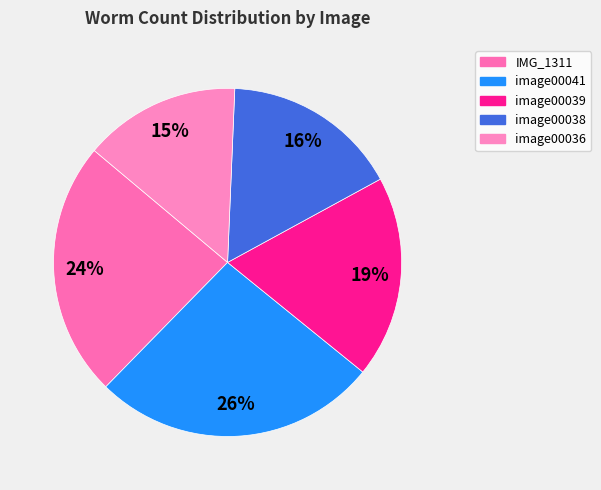

What is the largest slice in the pie chart?

image00041